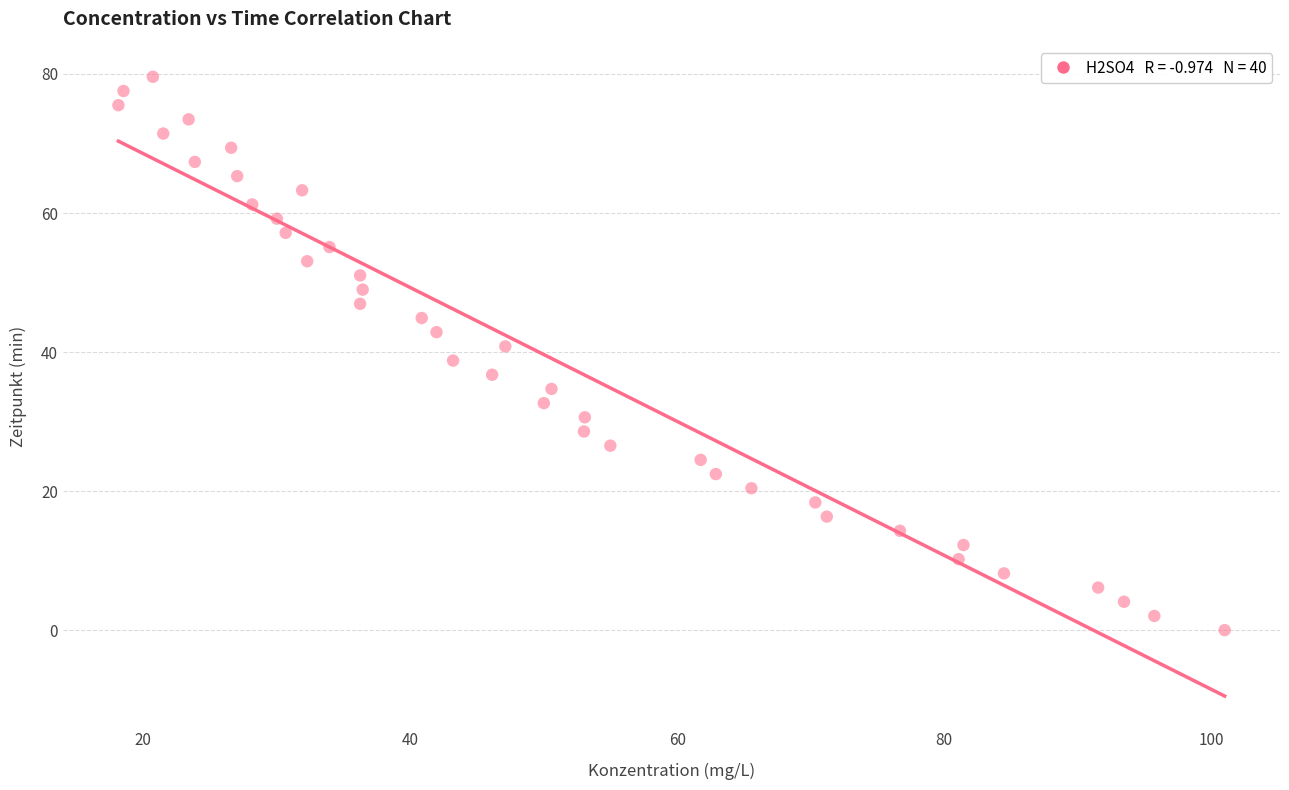

What is the range of X values (max minus min)?

82.8